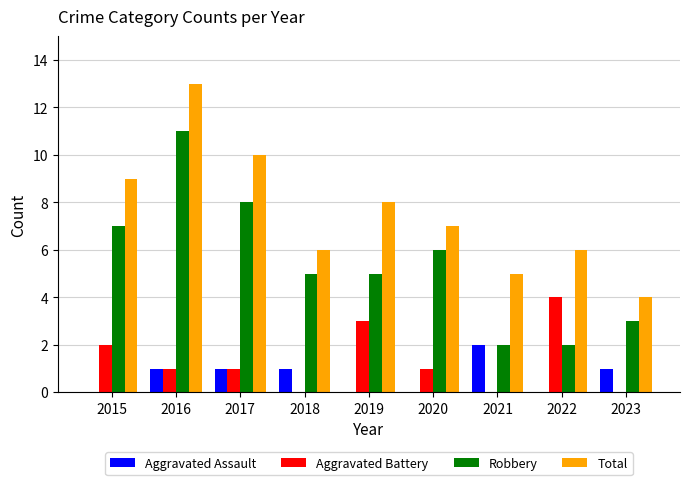

Reading left to right, extract all data points from this chart.

Aggravated Assault: 2015=0	2016=1	2017=1	2018=1	2019=0	2020=0	2021=2	2022=0	2023=1
Aggravated Battery: 2015=2	2016=1	2017=1	2018=0	2019=3	2020=1	2021=0	2022=4	2023=0
Robbery: 2015=7	2016=11	2017=8	2018=5	2019=5	2020=6	2021=2	2022=2	2023=3
Total: 2015=9	2016=13	2017=10	2018=6	2019=8	2020=7	2021=5	2022=6	2023=4